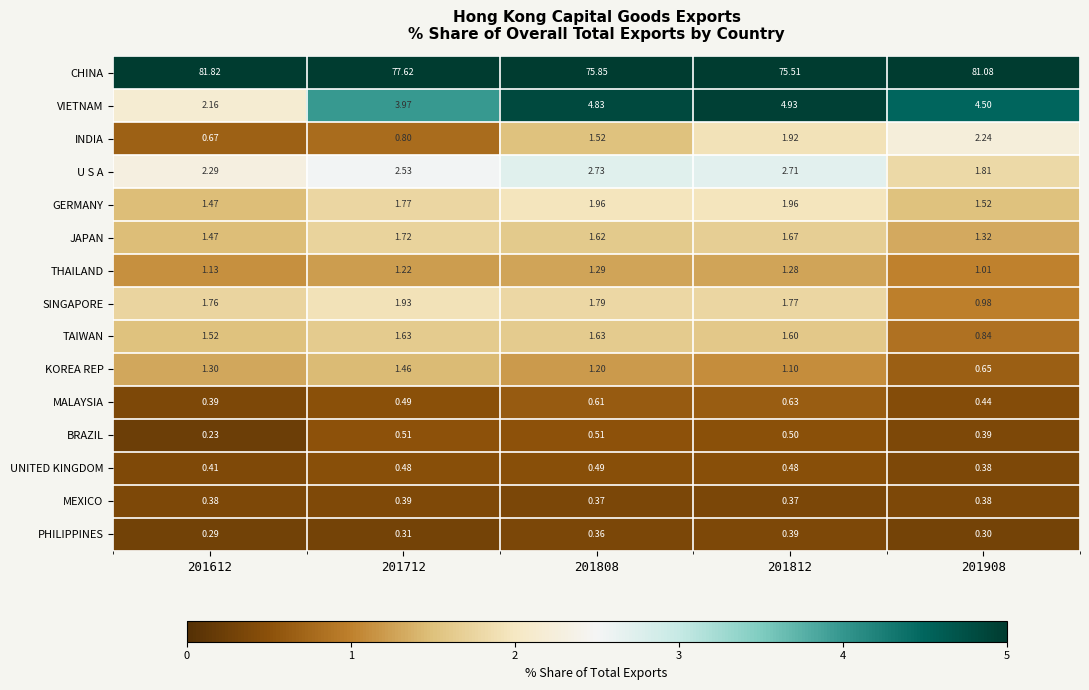

Which series has the largest range (max minus min)?

CHINA